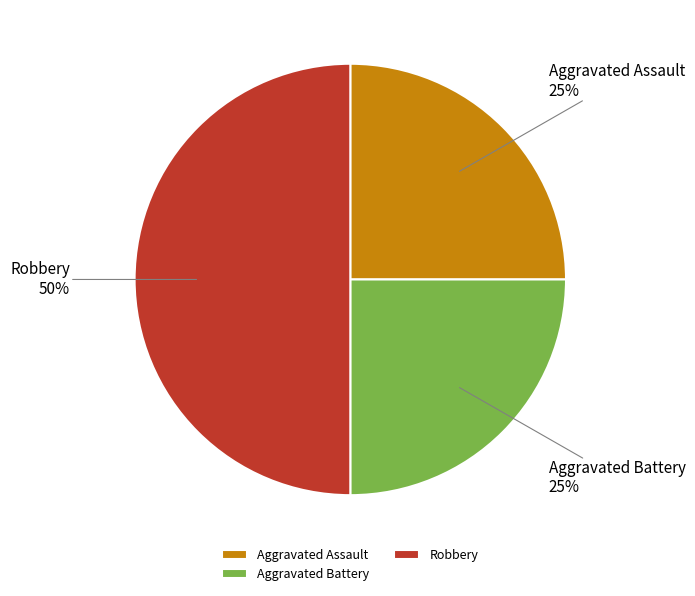

Combined, do Robbery and Aggravated Assault account for over 50%?

Yes